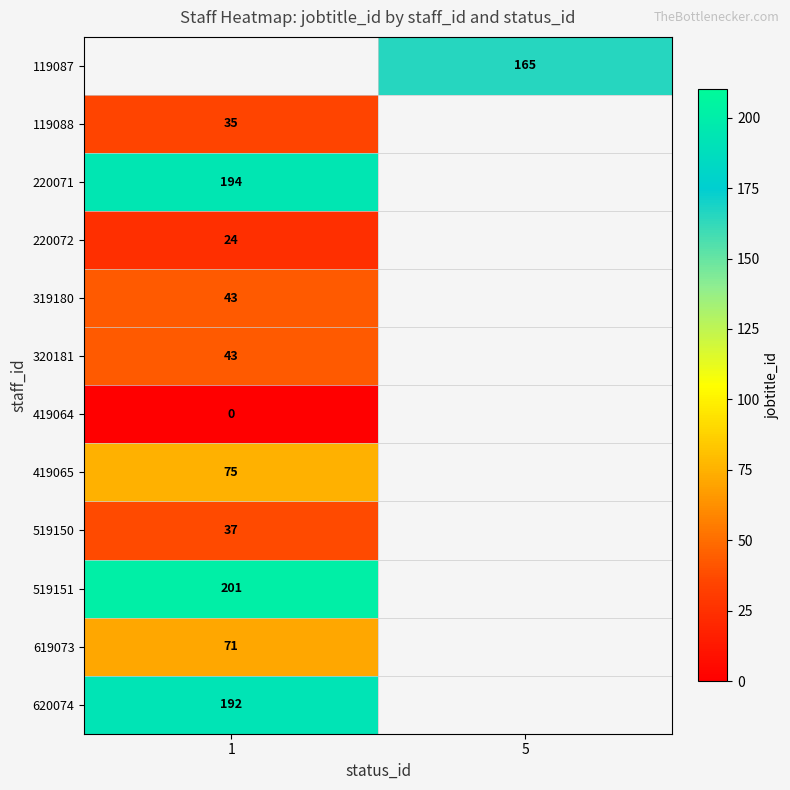

Between 1 and 5, which is larger?

5